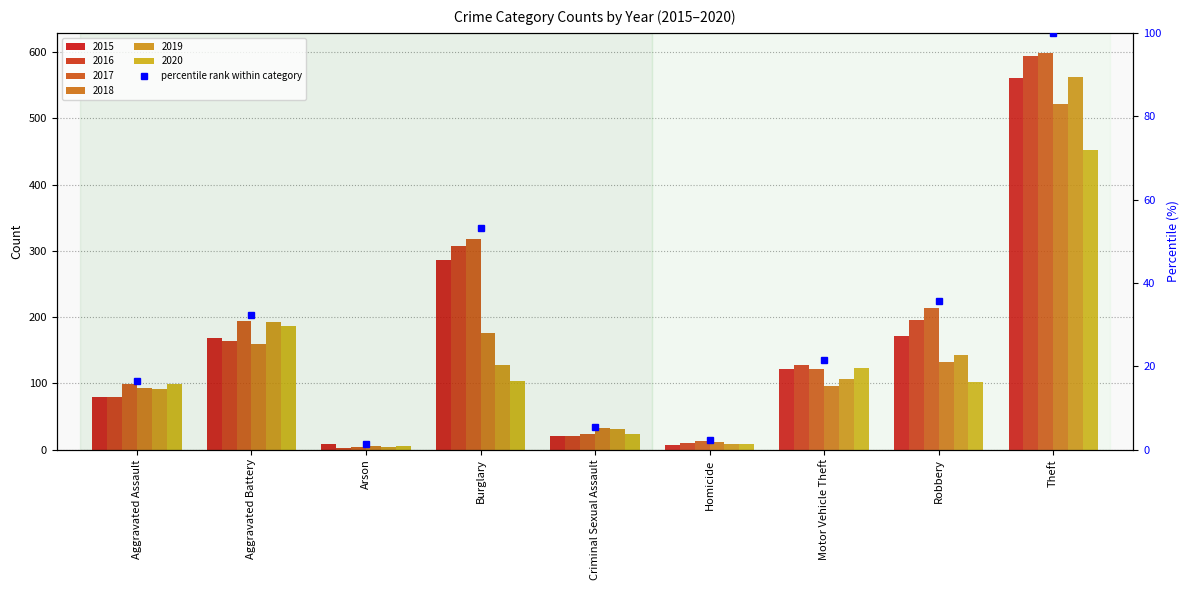

Reading left to right, what are all the values shown in this chart?

Aggravated Assault=16.5	Aggravated Battery=32.4	Arson=1.3	Burglary=53.1	Criminal Sexual Assault=5.5	Homicide=2.2	Motor Vehicle Theft=21.4	Robbery=35.6	Theft=100.0